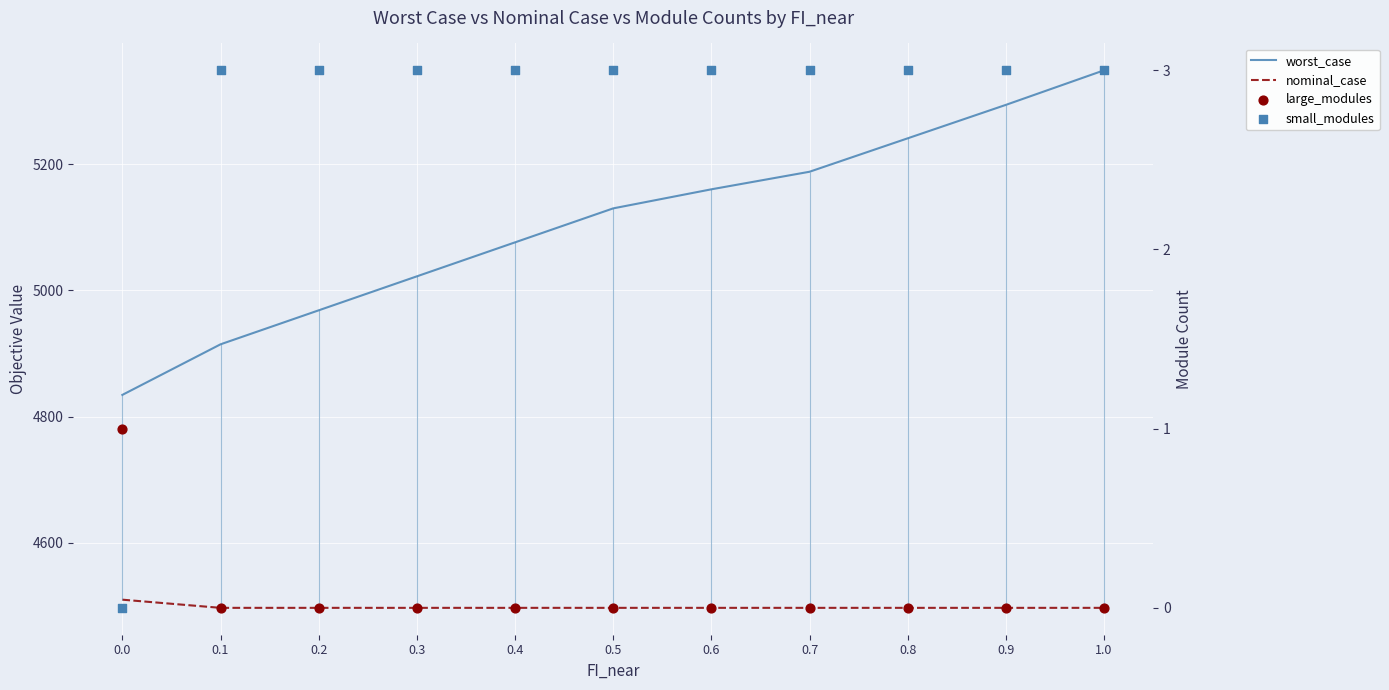

Which series has the largest total across all categories?

worst_case